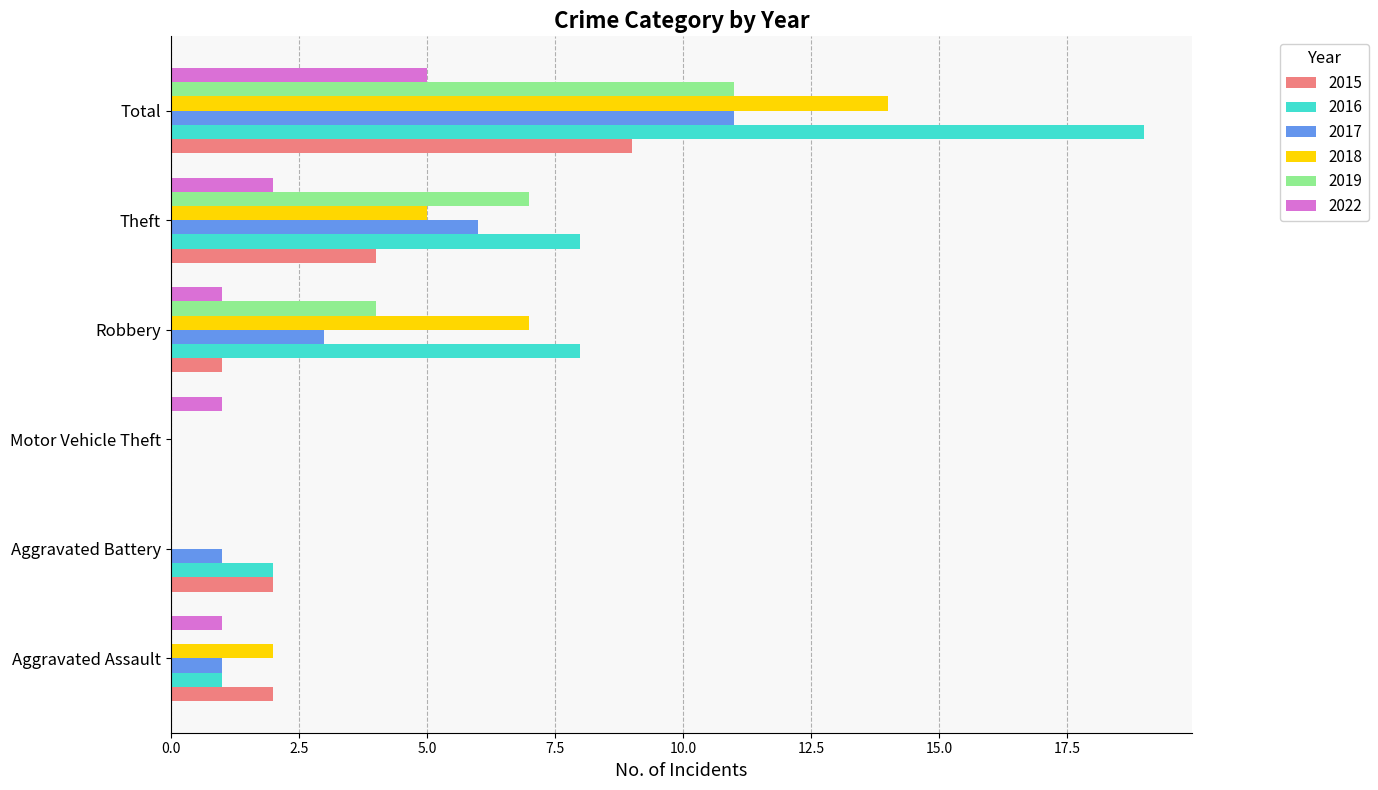

What is the sum of all 2015 values?

18